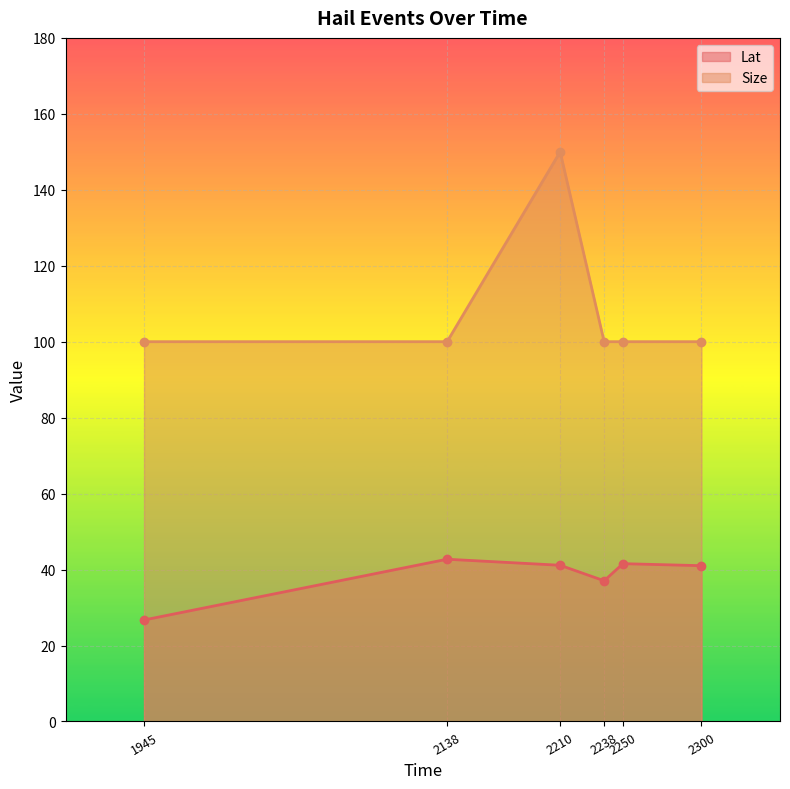

The Size series shows 150.0 at 2210. True or false?

True